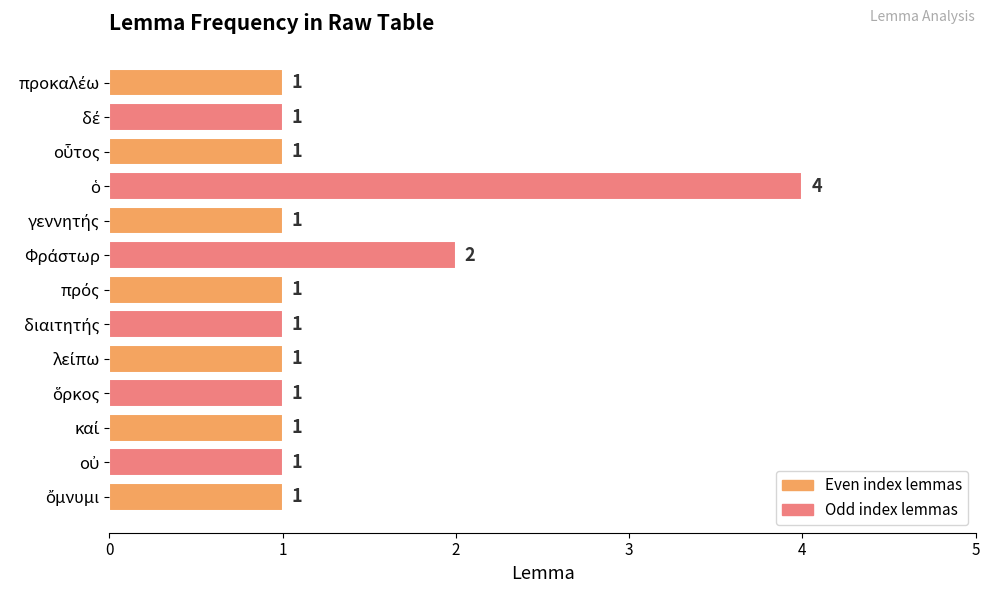

Count the values in the range 1 to 2.

12